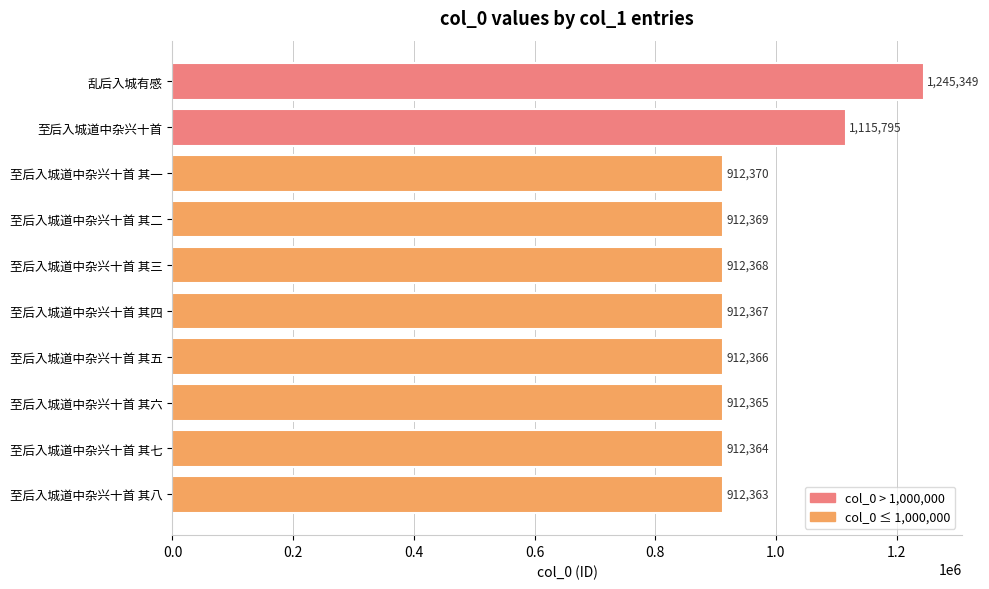

Which label corresponds to the smallest value in the chart?

至后入城道中杂兴十首 其八